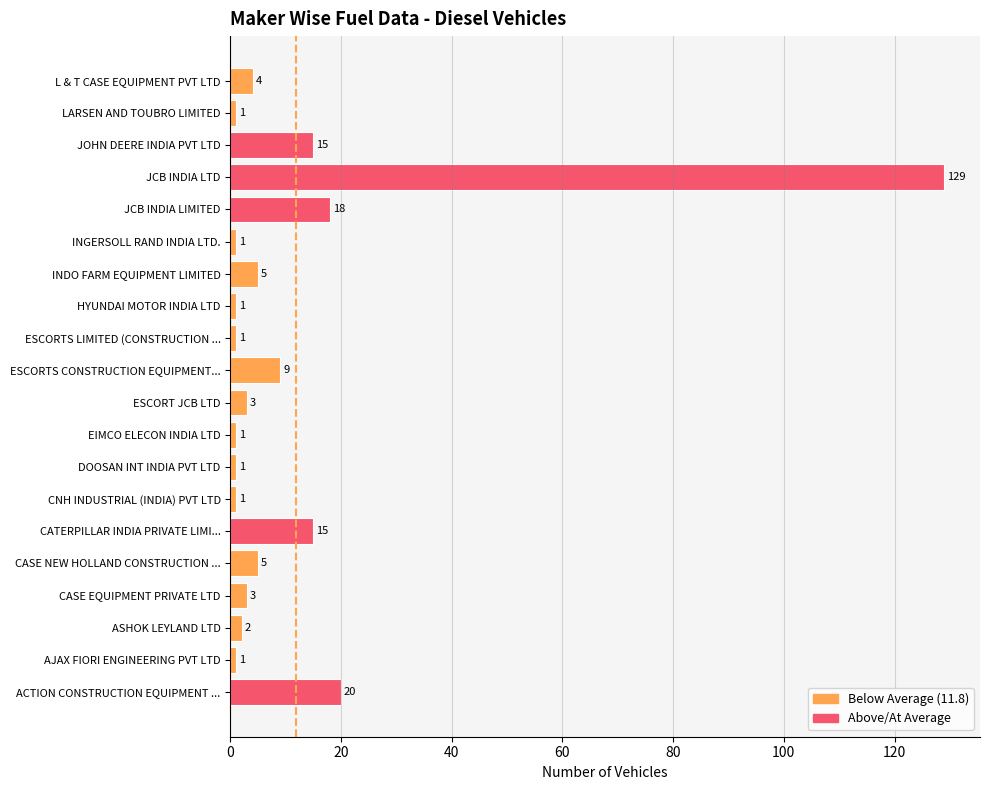

Reading bottom to top, transcribe all the data shown in this chart.

20	1	2	3	5	15	1	1	1	3	9	1	1	5	1	18	129	15	1	4